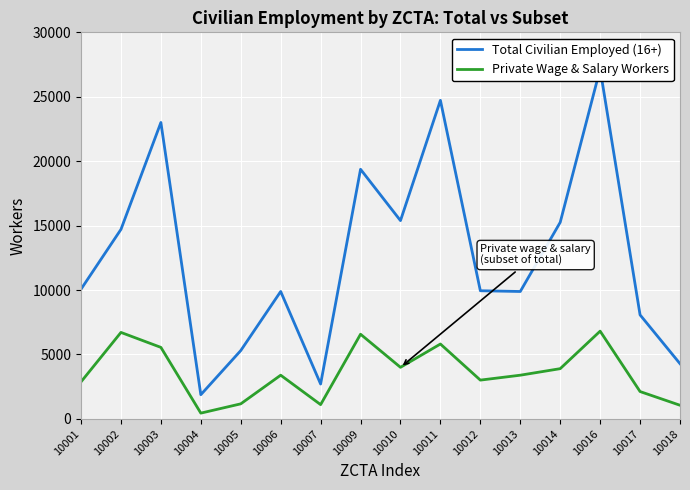

The value of Total Civilian Employed (16+) at 10017 is 13668. True or false?

False